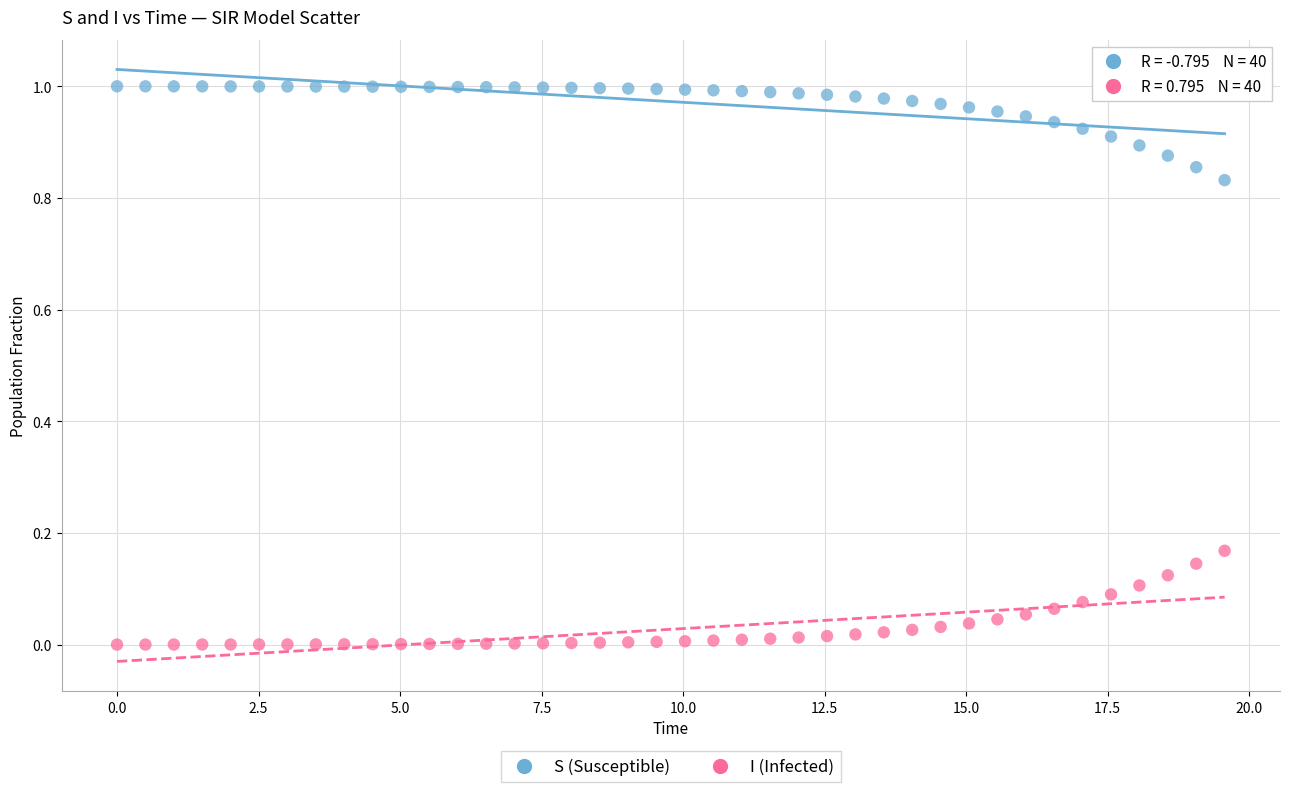

Which series contains the highest Y value?

S (Susceptible)